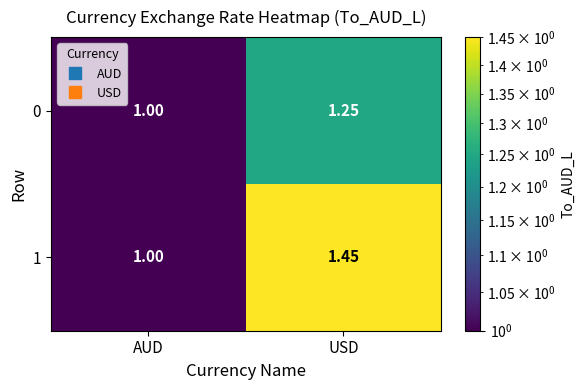

Rank the categories by 1 value from lowest to highest.

AUD, USD